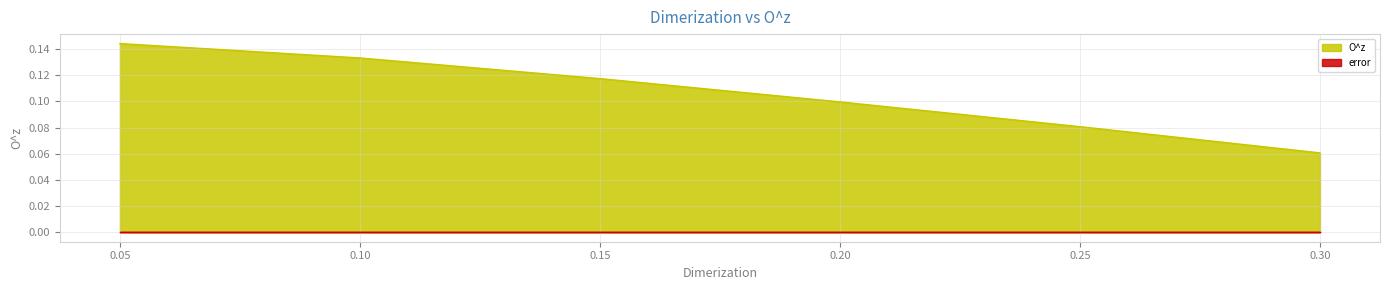

How many categories are shown in the chart?

6